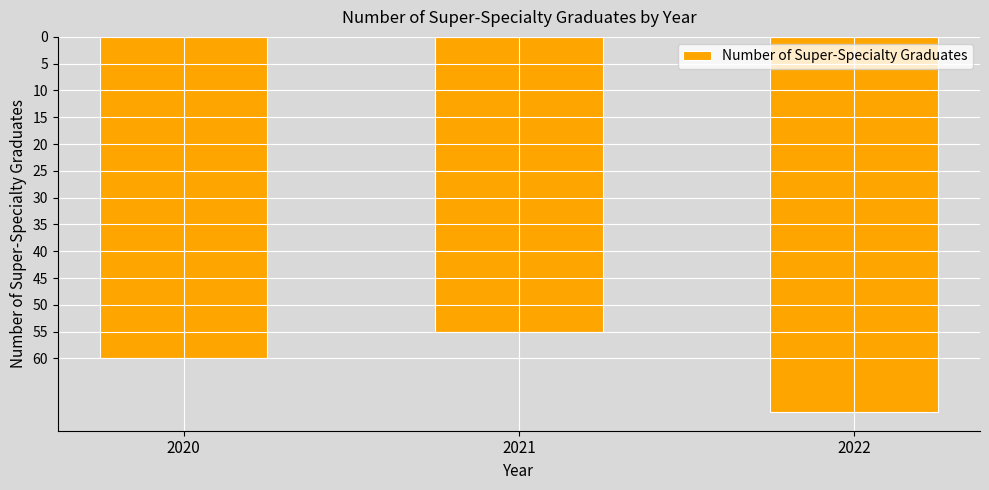

Reading right to left, list all the values displayed in this chart.

2022=-70	2021=-55	2020=-60